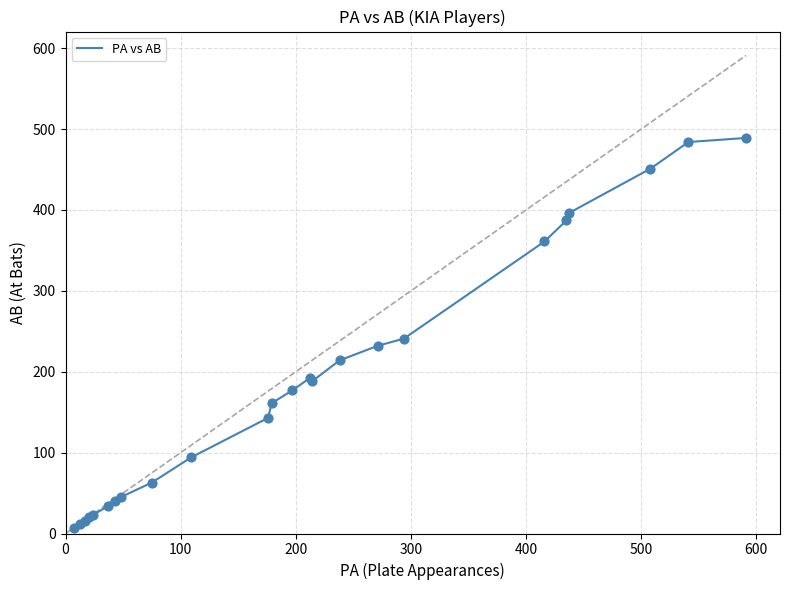

What is the maximum value shown in the chart?

489